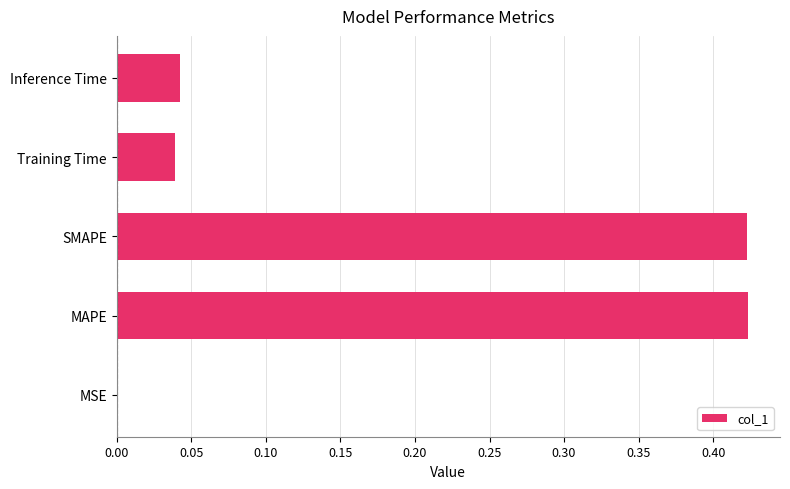

Are the bars horizontal?

Yes